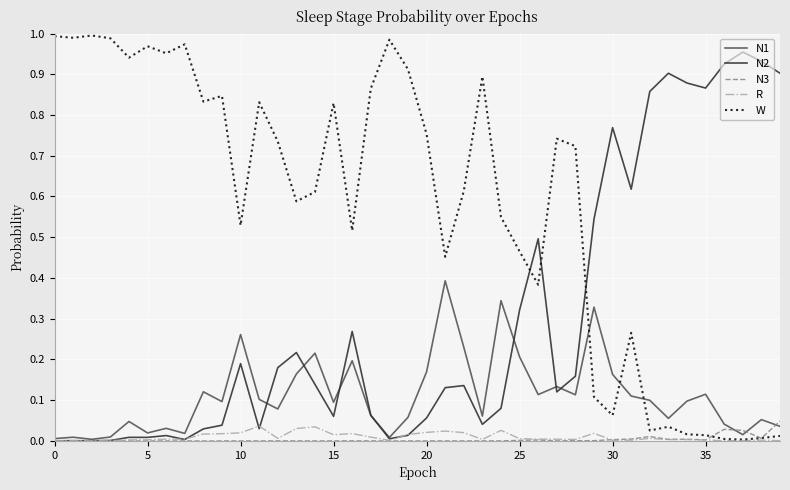

At how many categories does at least one series exceed 0?

40